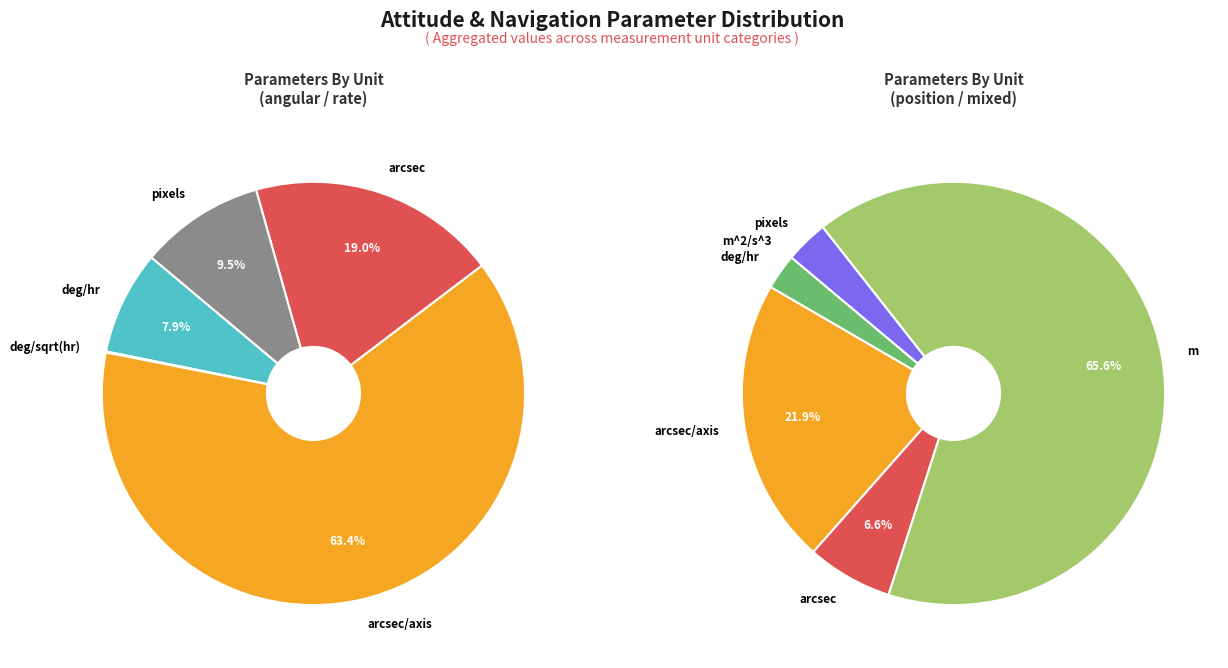

Do m^2/s^3 and deg/sqrt(hr) together represent more than half of the pie?

No